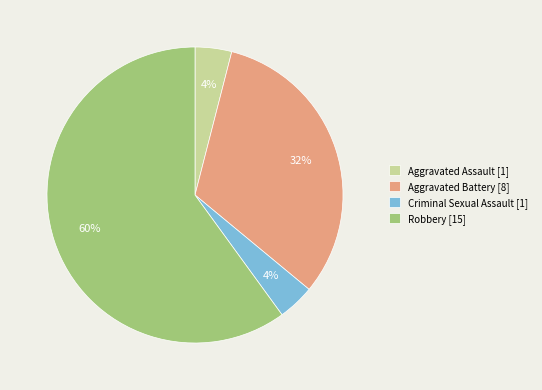

Which category accounts for the majority?

Robbery